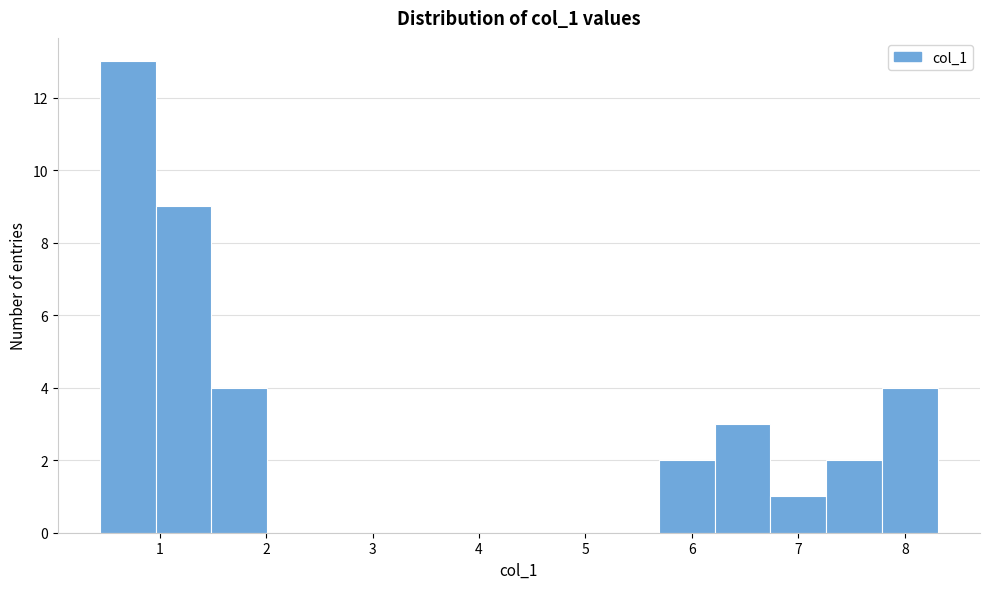

Reading left to right, list every bar in this chart as the range it spans on the x-axis followed by its height. Neither the bar edges nor the heights are printed on the chart, so give them approximately, as read against the axes.

0.4 to 1.0: 13
1.0 to 1.5: 9
1.5 to 2.0: 4
2.0 to 2.5: 0
2.5 to 3.1: 0
3.1 to 3.6: 0
3.6 to 4.1: 0
4.1 to 4.6: 0
4.6 to 5.2: 0
5.2 to 5.7: 0
5.7 to 6.2: 2
6.2 to 6.7: 3
6.7 to 7.3: 1
7.3 to 7.8: 2
7.8 to 8.3: 4